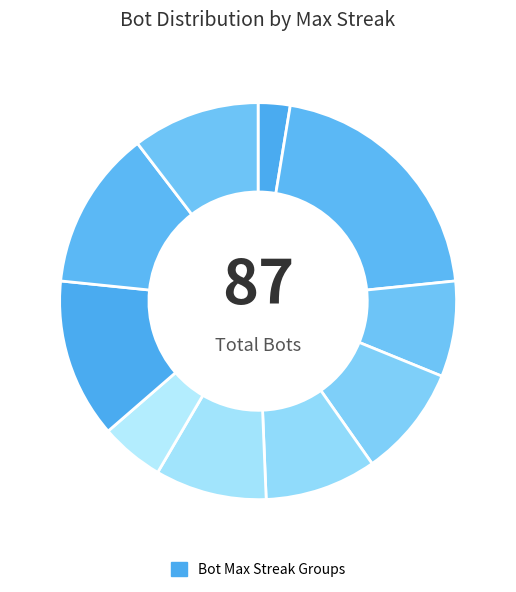

How many segments does this pie chart have?

10